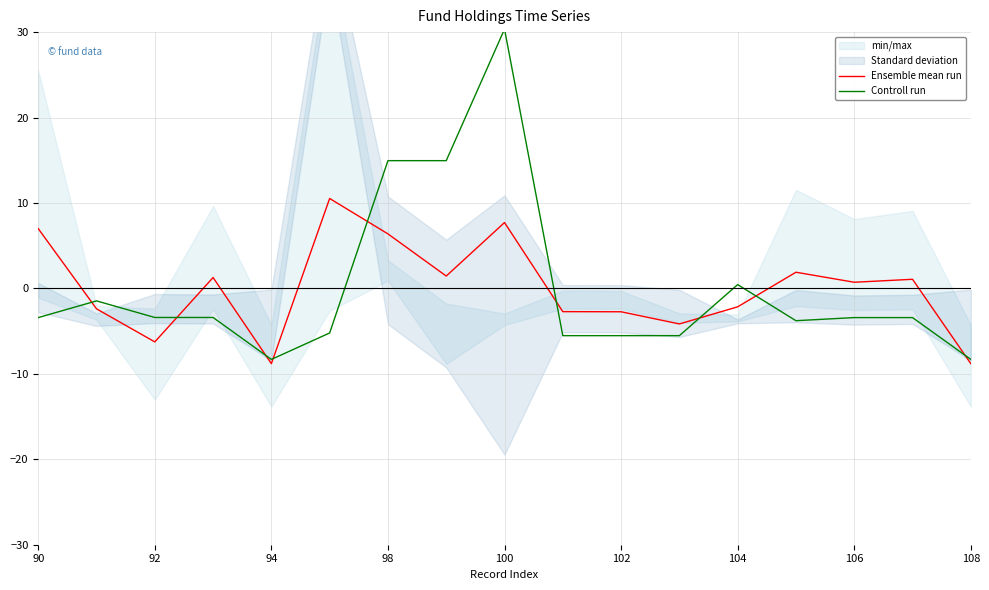

What is the difference between the maximum and second lowest values in the Ensemble mean run series?

19.3